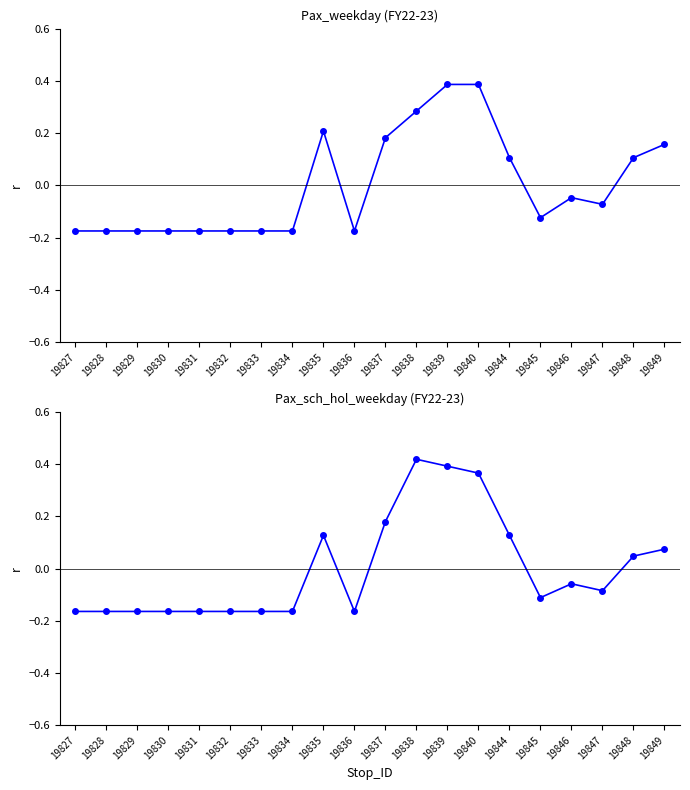

After their last crossing, which series has the higher values: Pax_weekday or Pax_sch_hol_weekday?

Pax_weekday